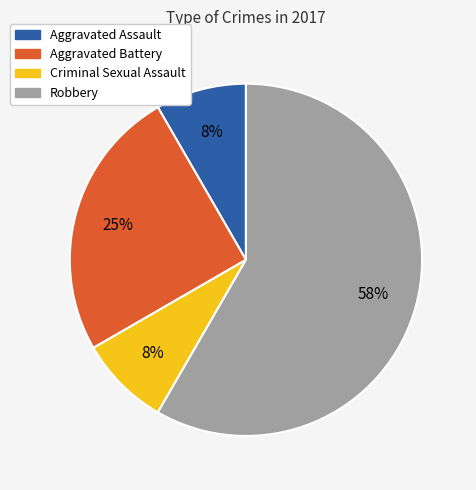

Does any single category account for the majority?

Yes